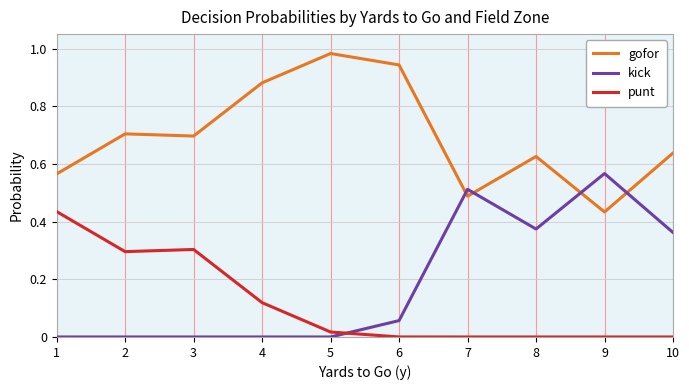

Is the value of gofor at 9 greater than the value of punt at 6?

Yes